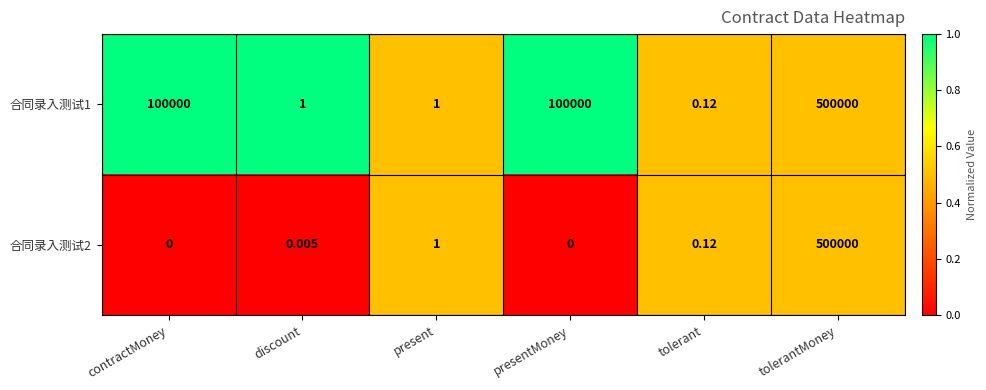

Which category has the lowest value in the 合同录入测试1 series?

tolerant